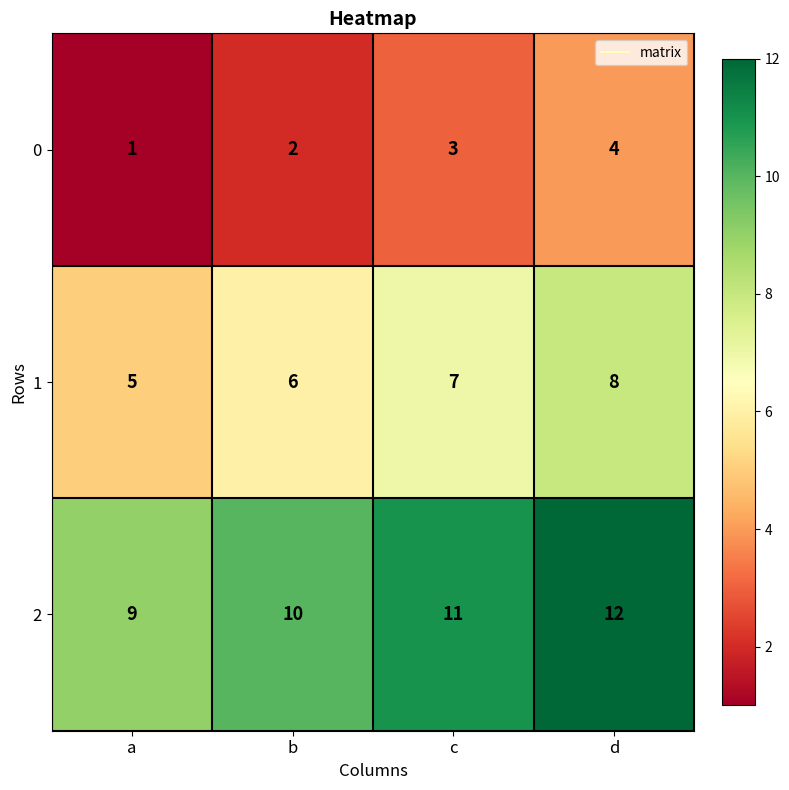

Rank the series by their average value, from highest to lowest.

2, 1, 0